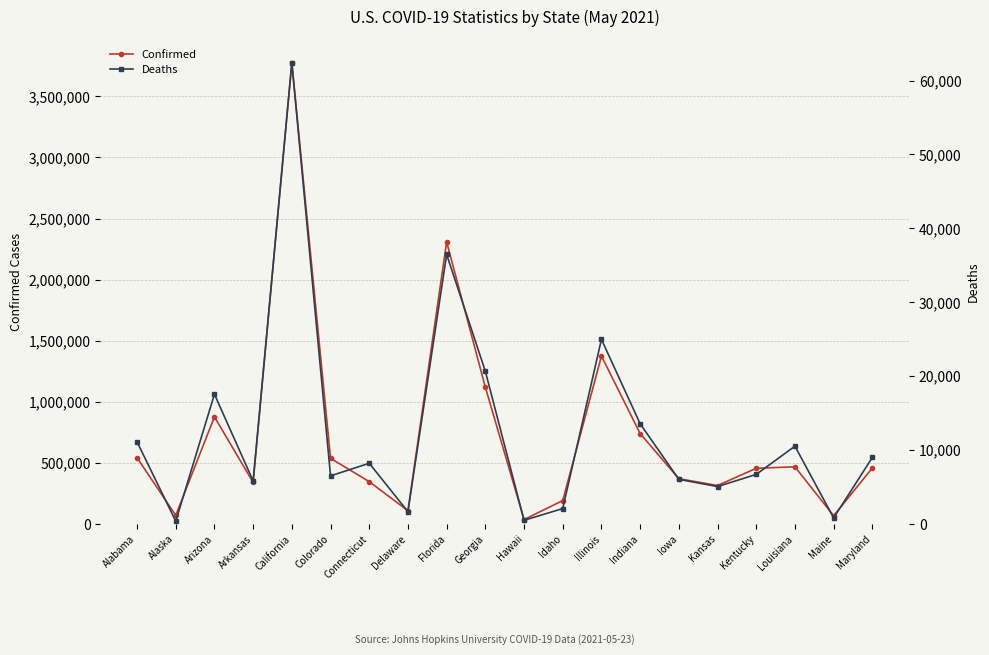

Where does the Confirmed series first go above 458048?

Alabama